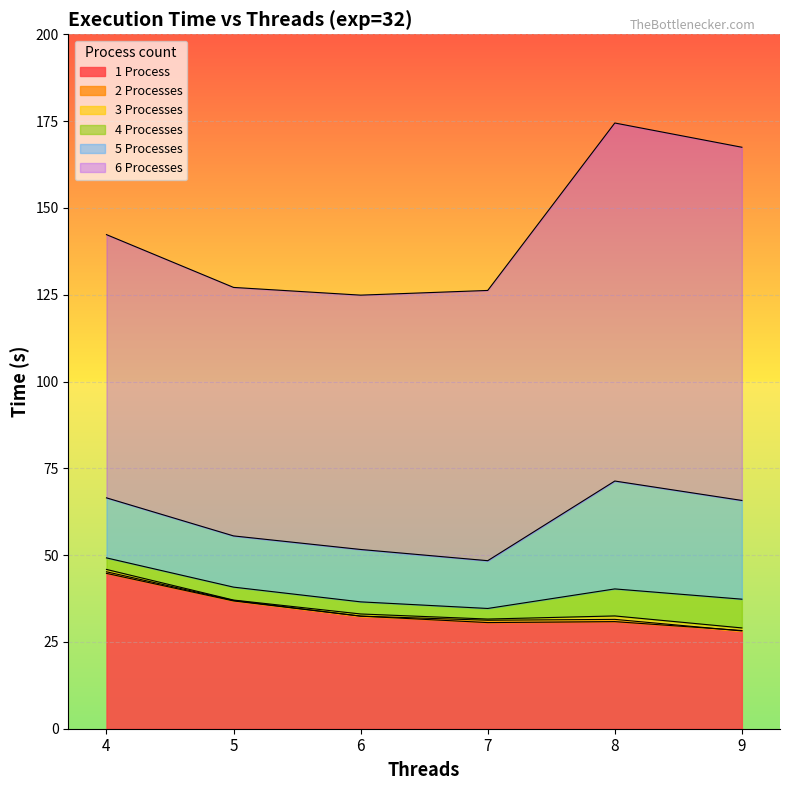

The 2 Processes series shows 57.9 at 6. True or false?

False